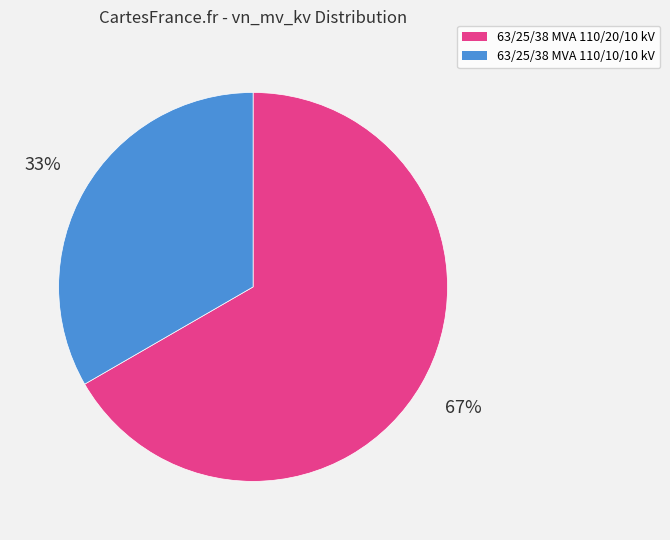

How many segments does this pie chart have?

2